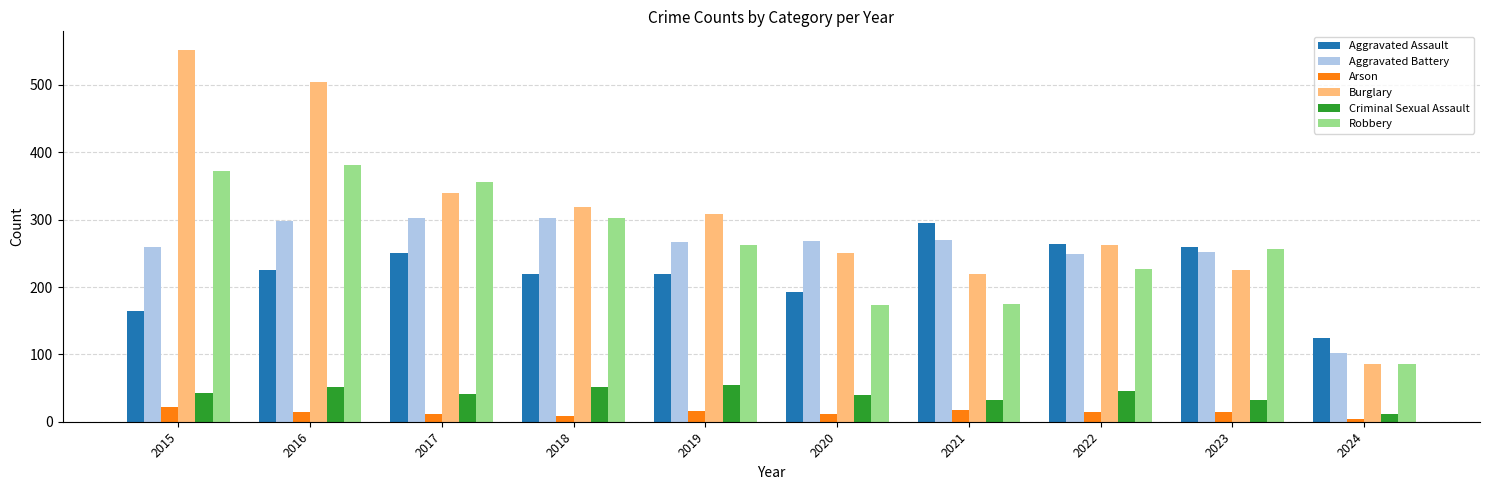

Read the Arson value at 2016.

14